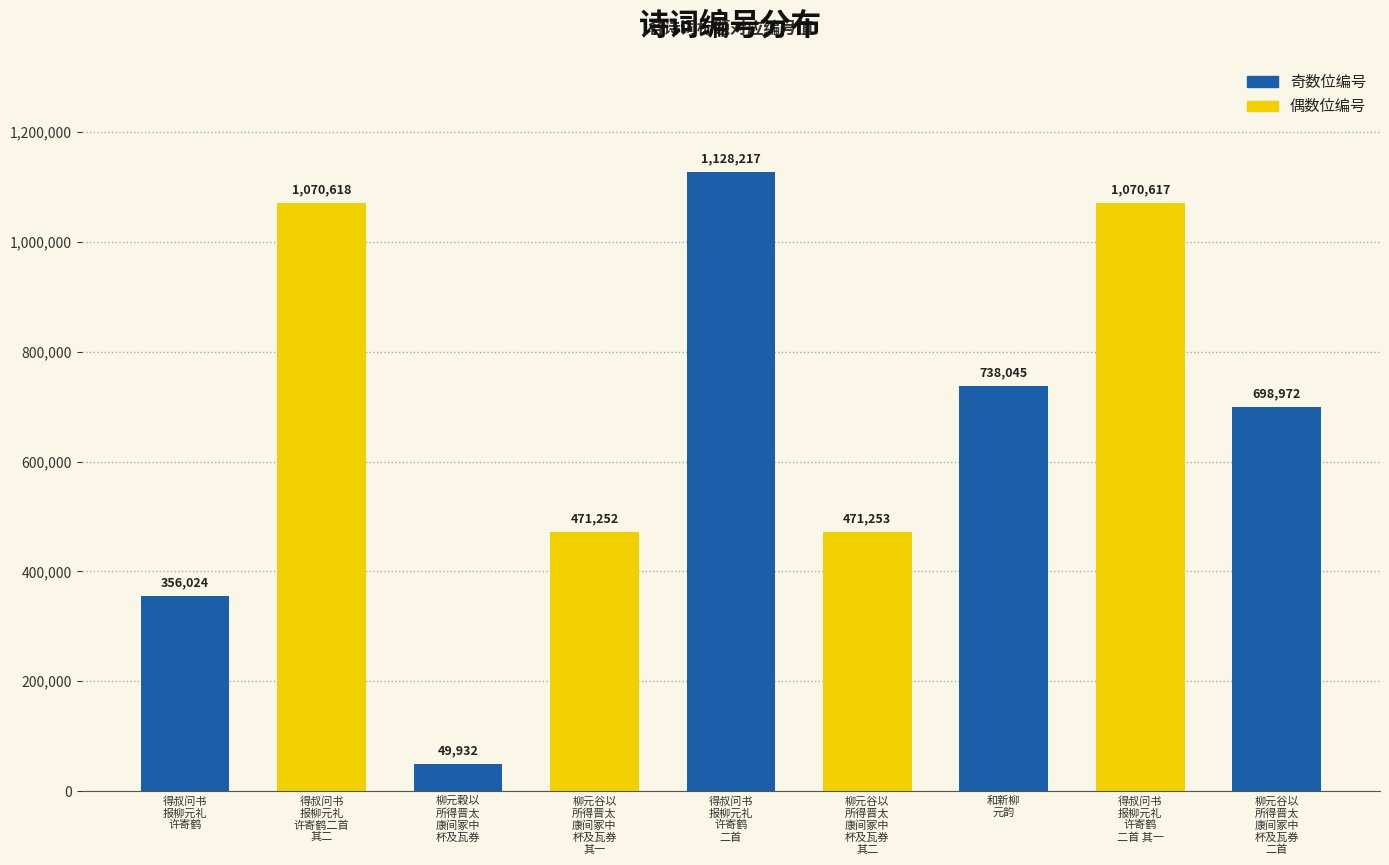

The chart shows a value of 471252 at 柳元谷以
所得晋太
康间冢中
杯及瓦券
其一. True or false?

True